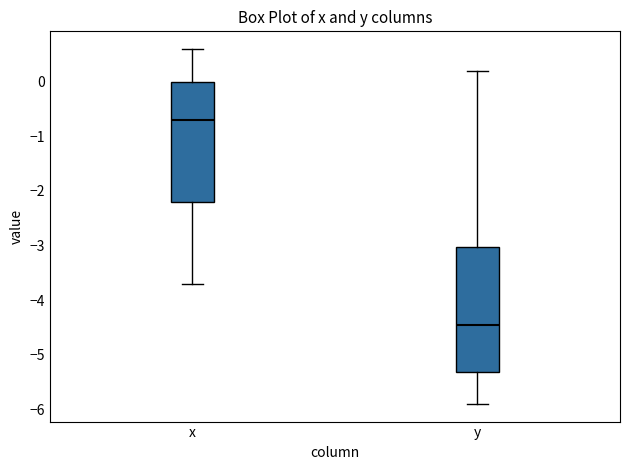

Which box has the highest median line?

x